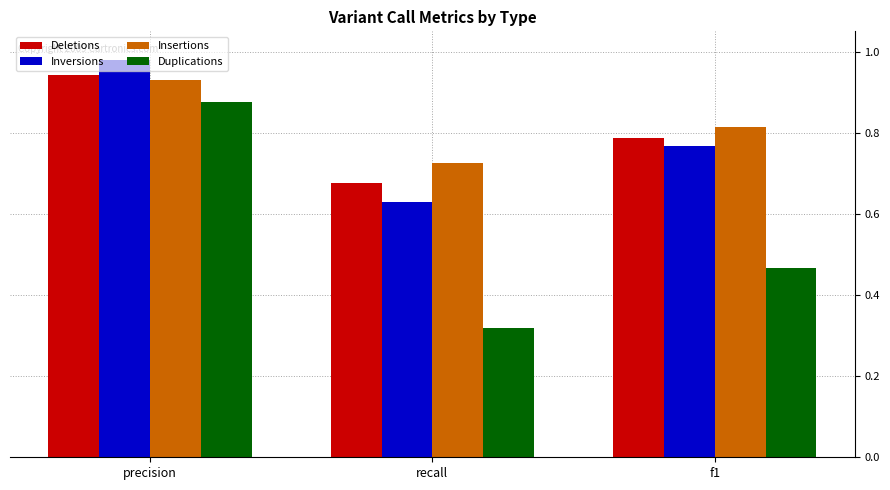

Which series changed the most between recall and f1?

Duplications